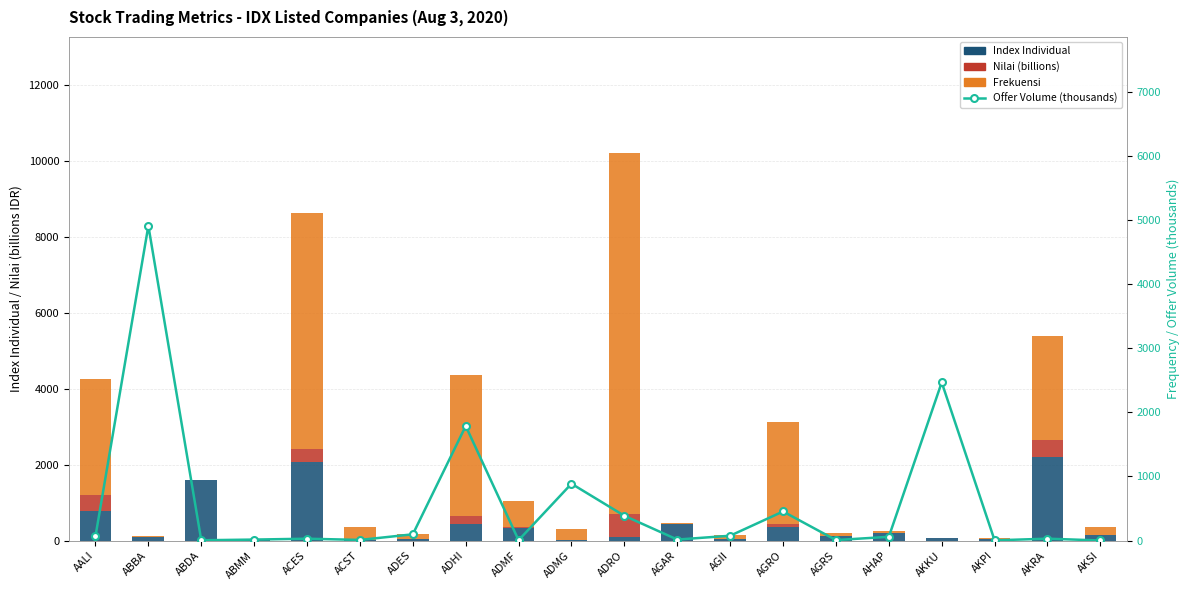

Are the bars horizontal?

No